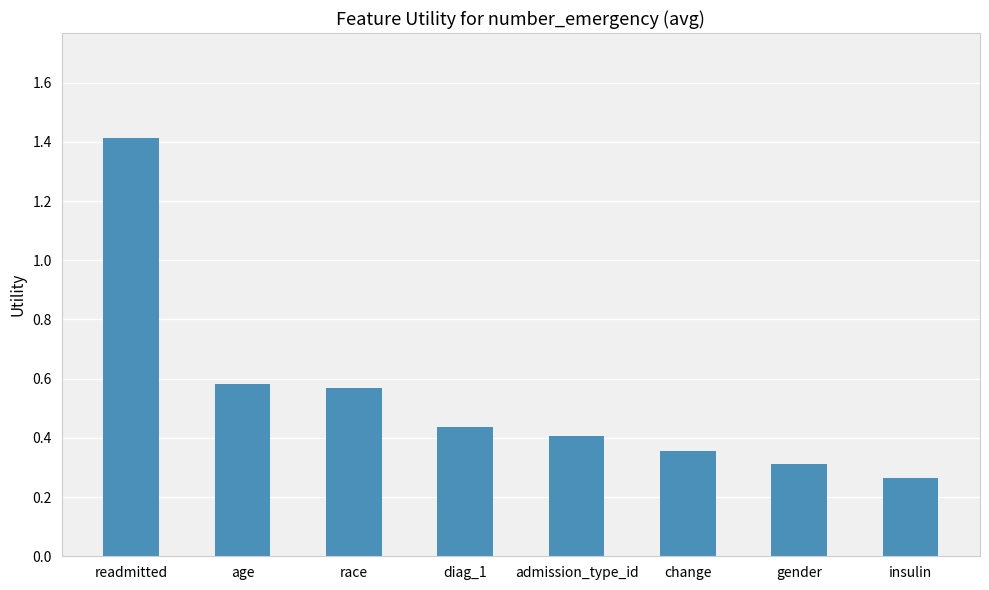

How many values are between 0 and 1?

7